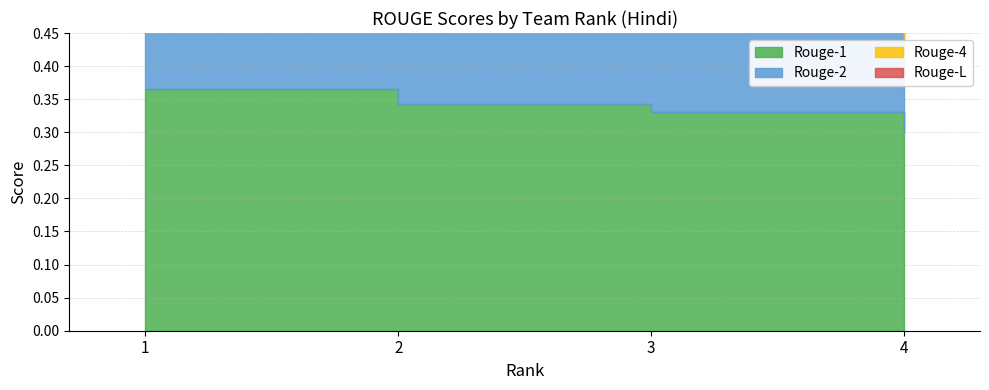

Is it true that Rouge-1 equals 0.5 at 3?

False